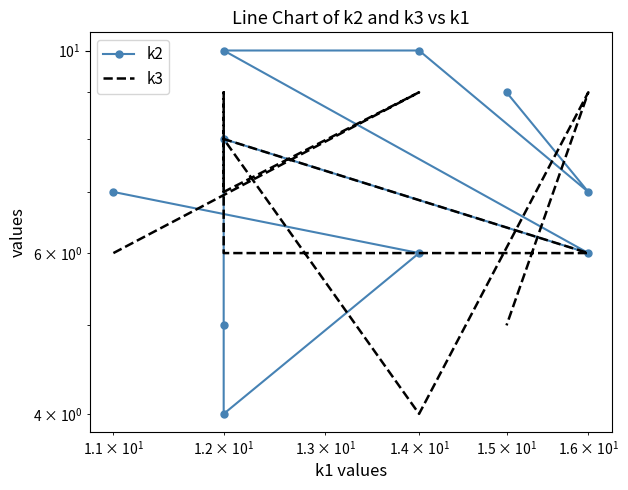

What is the minimum value shown in the chart?

4